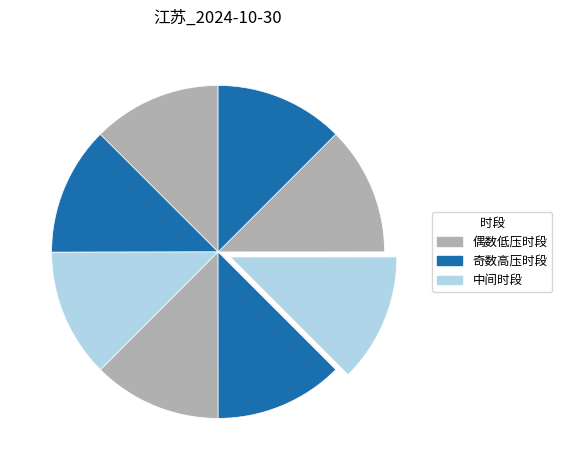

Is there a majority slice in this chart?

No